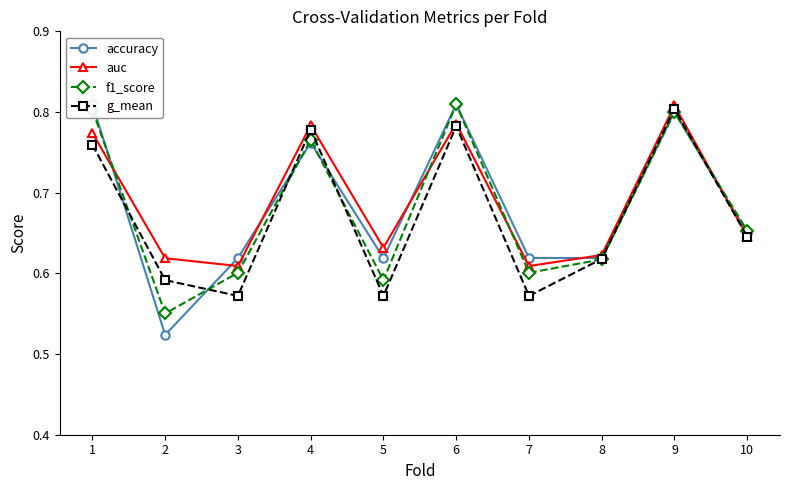

What is the minimum value shown in the chart?

0.5